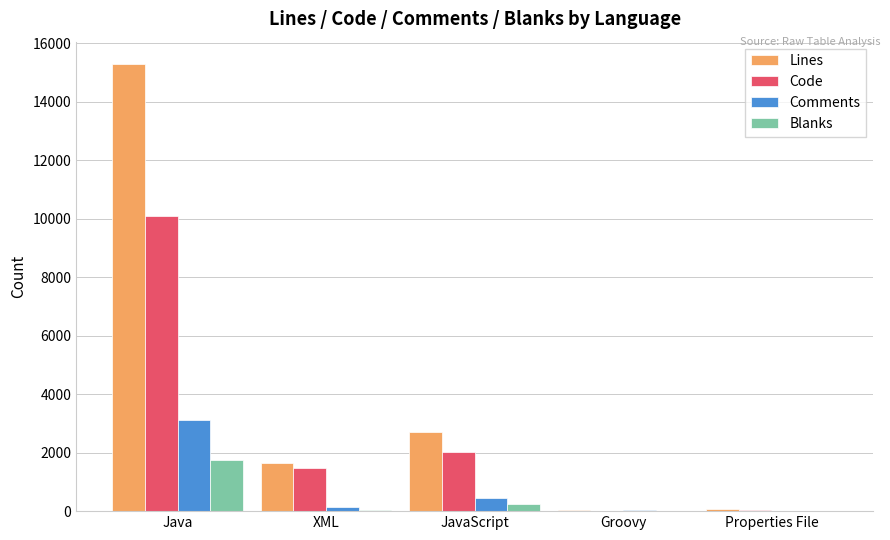

What is the greatest value displayed?

15294